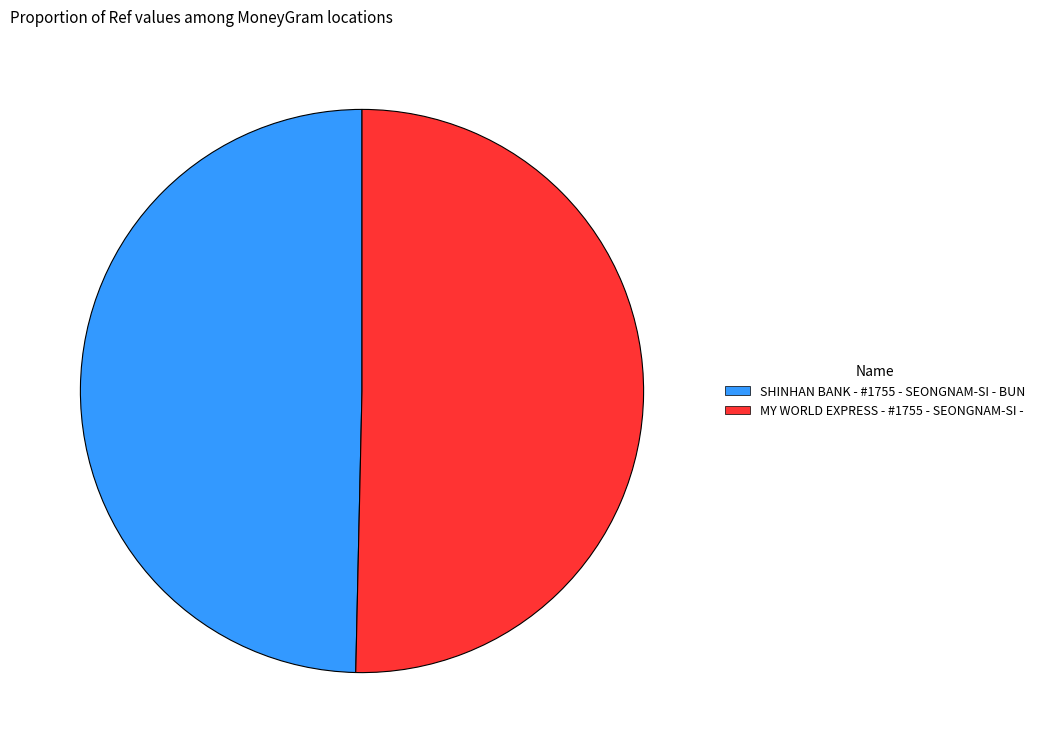

Is it true that MY WORLD EXPRESS - #1755 - SEONGNAM-SI - is 50% of the pie?

True